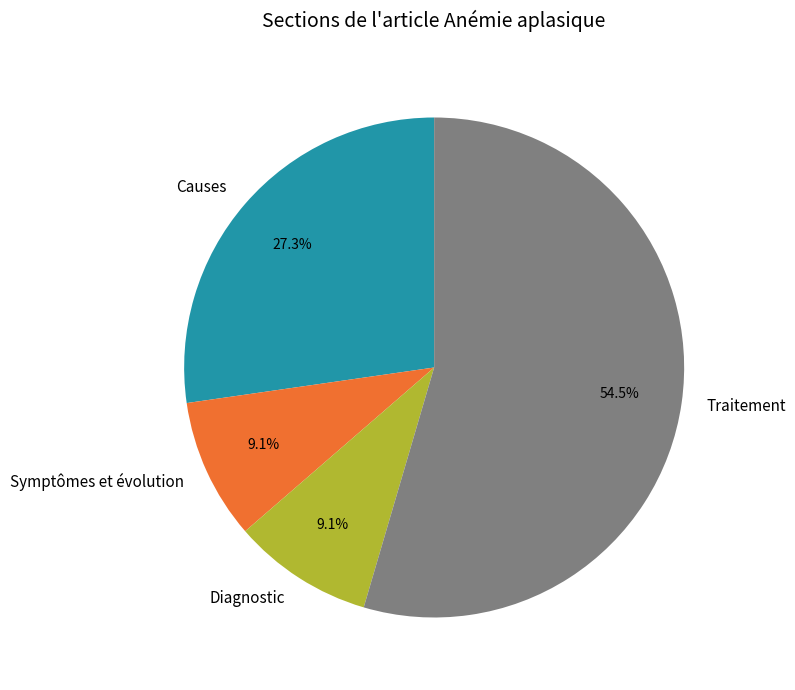

Which category has the biggest portion of the pie?

Traitement